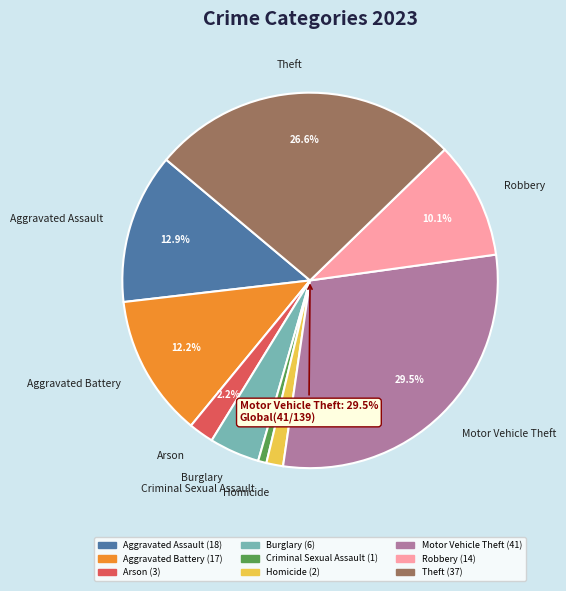

Rank the categories by value from lowest to highest.

Criminal Sexual Assault, Homicide, Arson, Burglary, Robbery, Aggravated Battery, Aggravated Assault, Theft, Motor Vehicle Theft